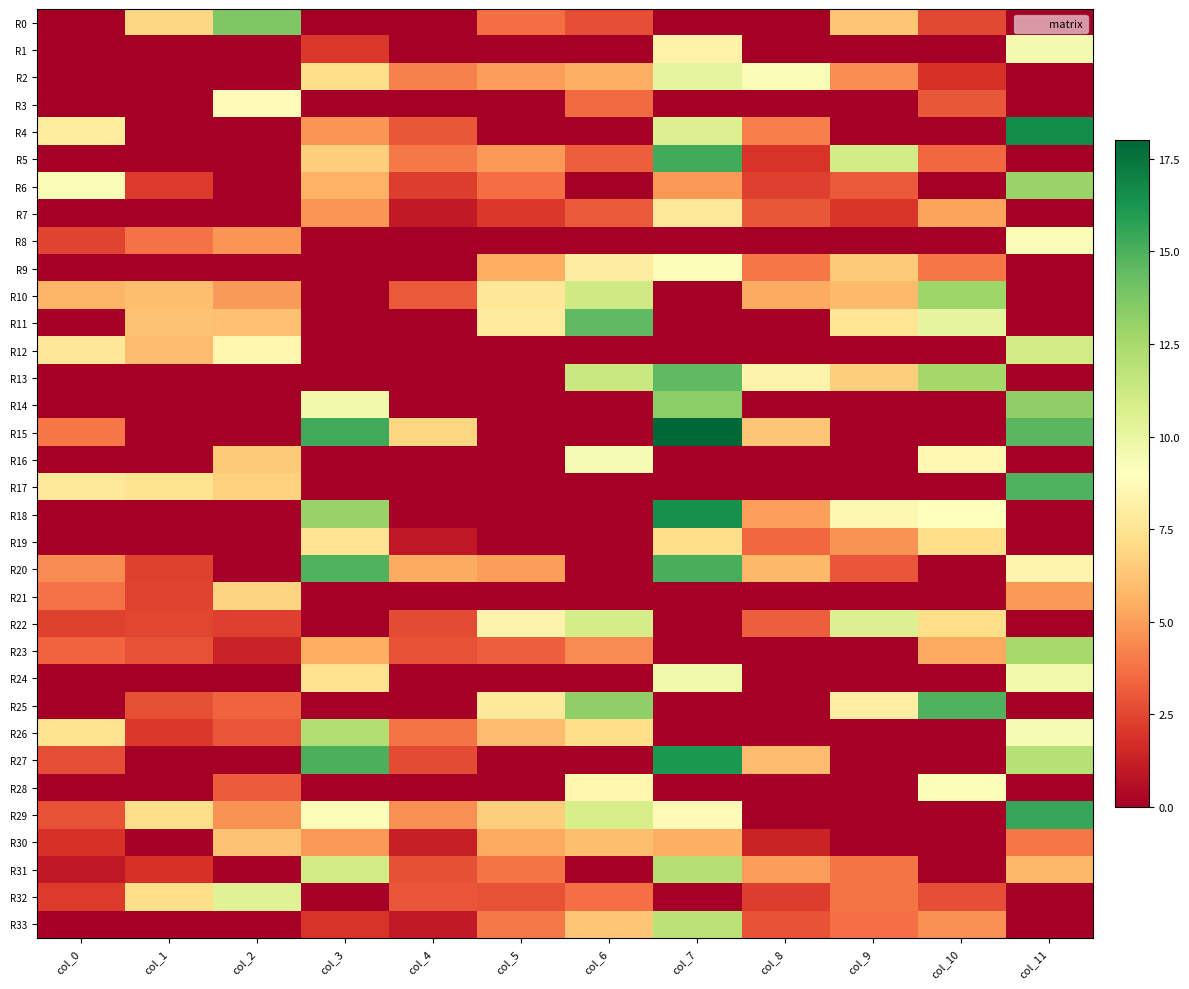

What is the difference between the highest and lowest values at col_4?

6.9